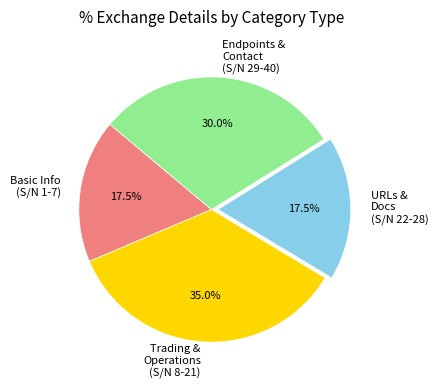

Does any single category account for the majority?

No